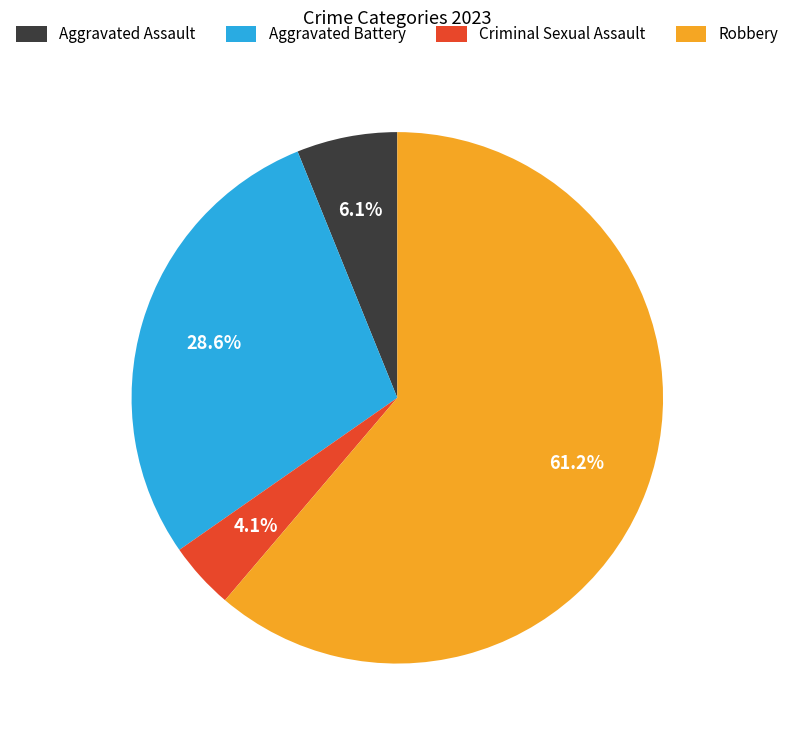

How much of the chart is everything except Aggravated Assault?

93.9%